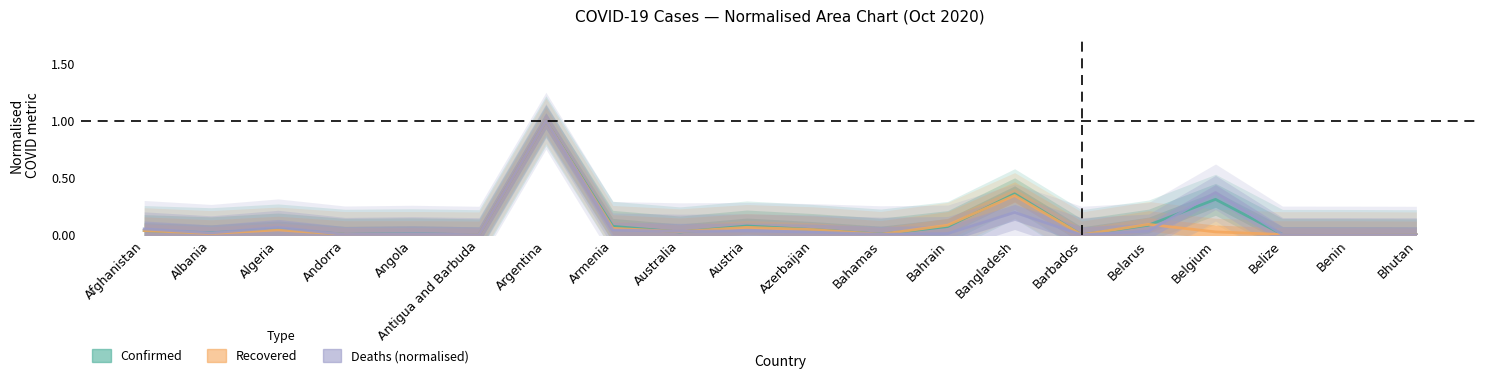

How many positive values does the Deaths (normalised) series have?

19